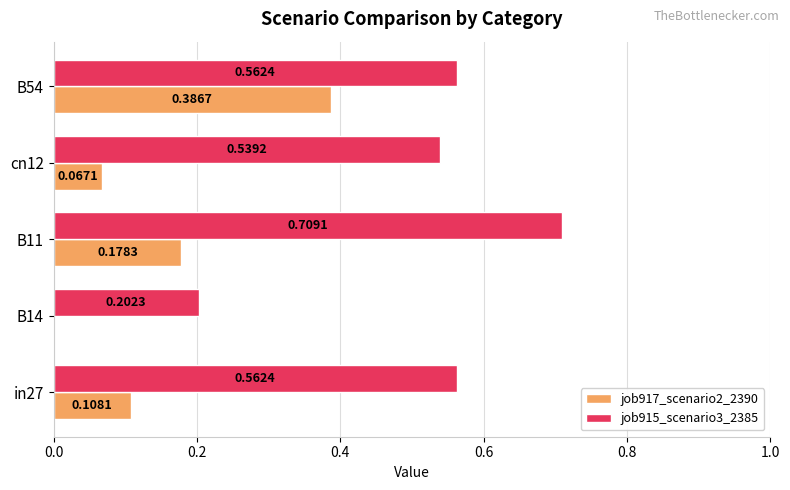

What are all the series names shown in the legend?

job917_scenario2_2390, job915_scenario3_2385